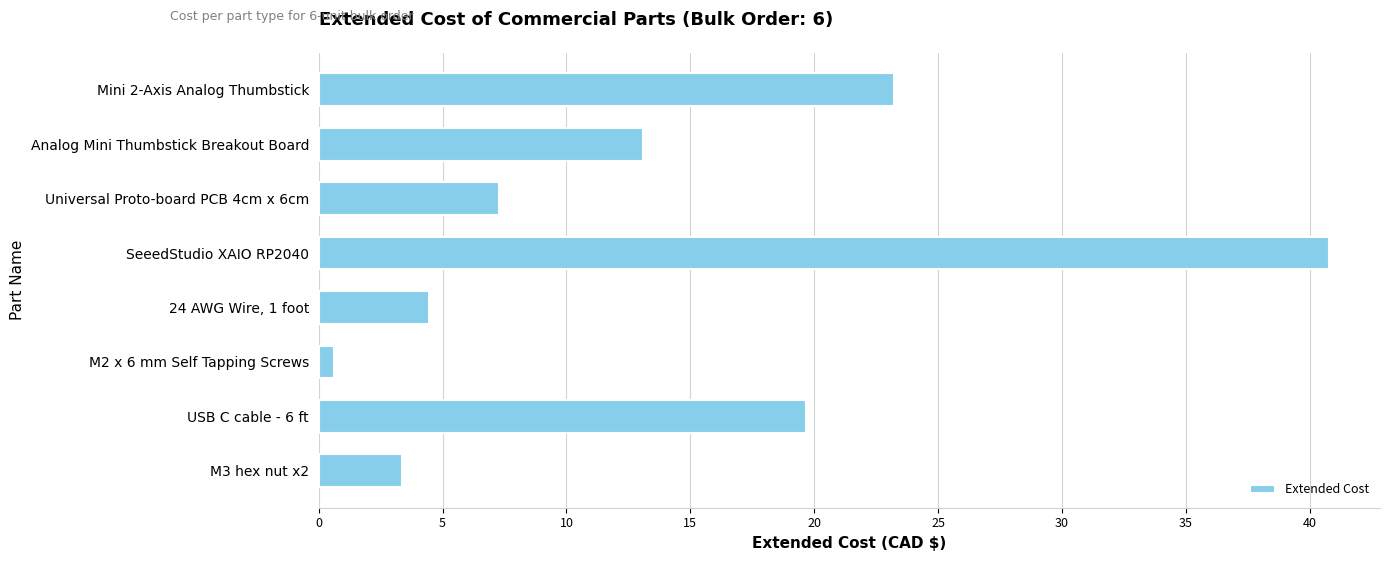

True or false: the data shows 40.8 at SeeedStudio XAIO RP2040.

True